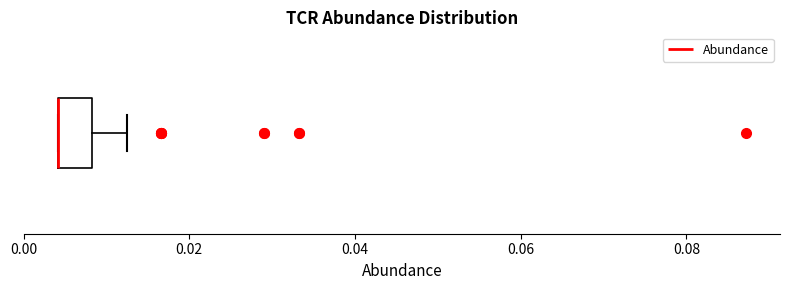

Transcribe this box plot: give where the median line is, the range the box spans, and where the two whiskers end, as read against the x-axis. The values are not printed on the chart, so give them approximately, as read against the axis.

median 0.004 (drawn on the box's left edge), box 0.004 to 0.008, whiskers 0.004 to 0.012